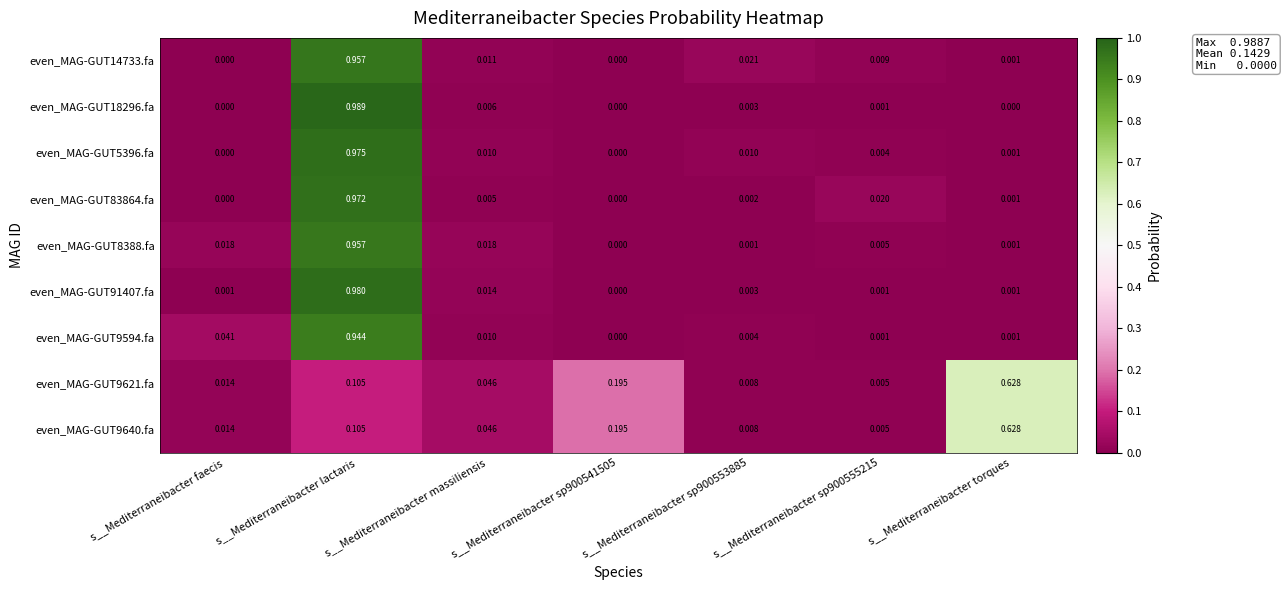

Which category has the highest value across all series?

s__Mediterraneibacter lactaris